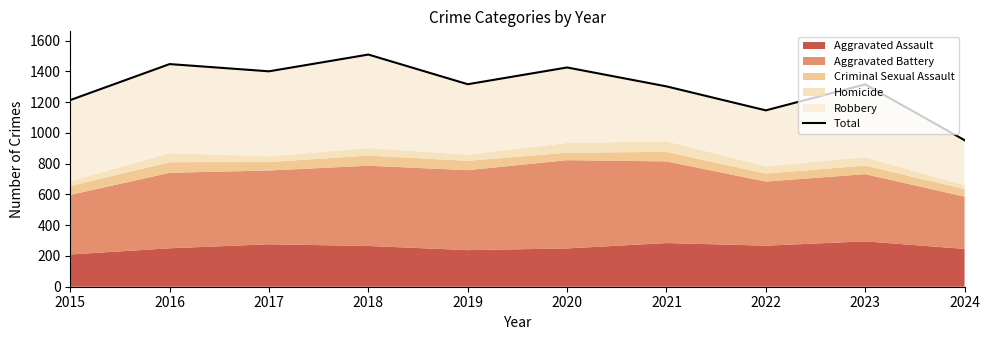

What is the average value?

1304